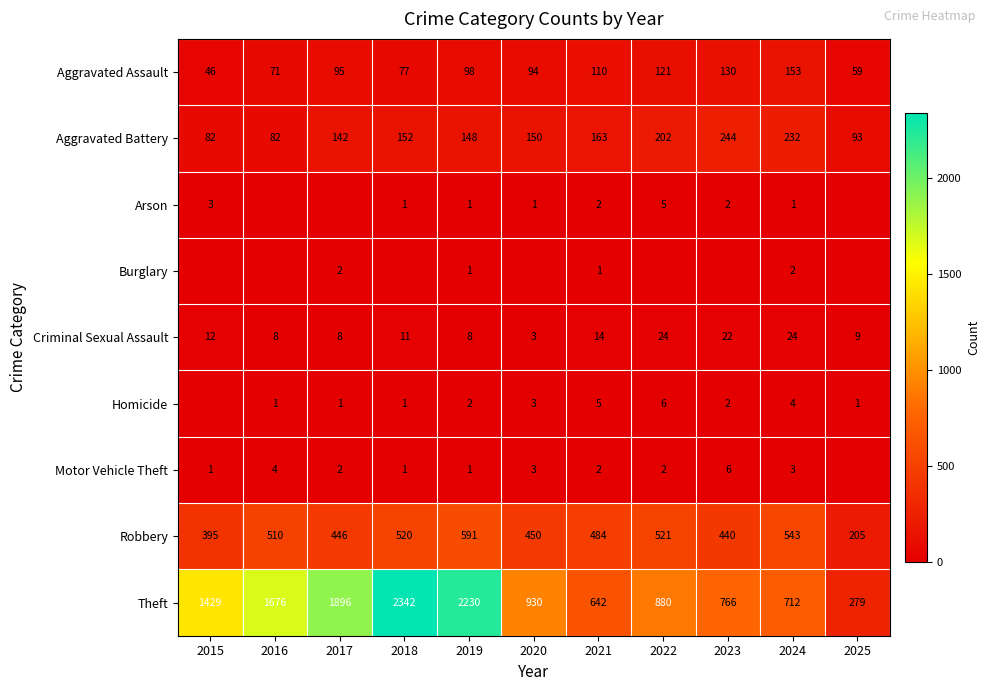

Read the Aggravated Assault value at 2017, to the nearest 10.

100